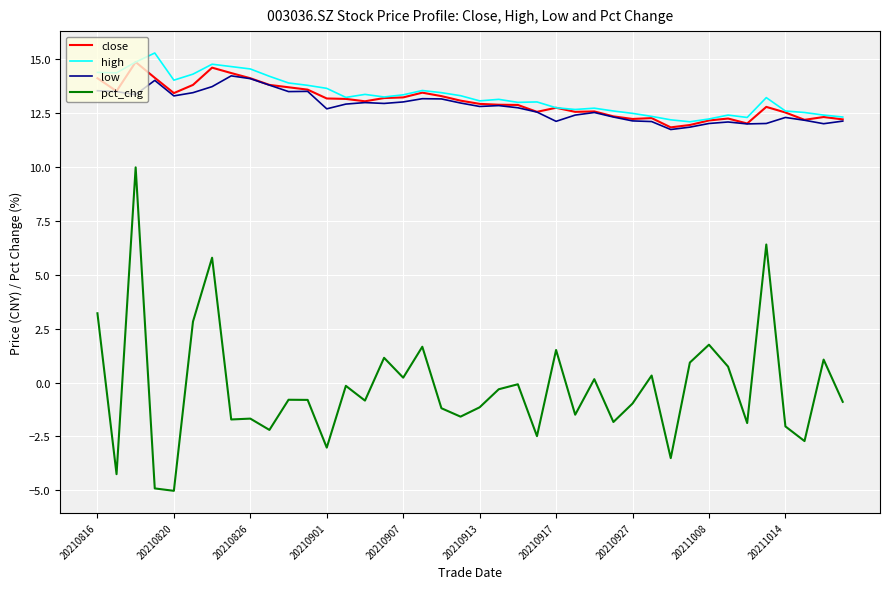

True or false: close and pct_chg cross at least once.

False